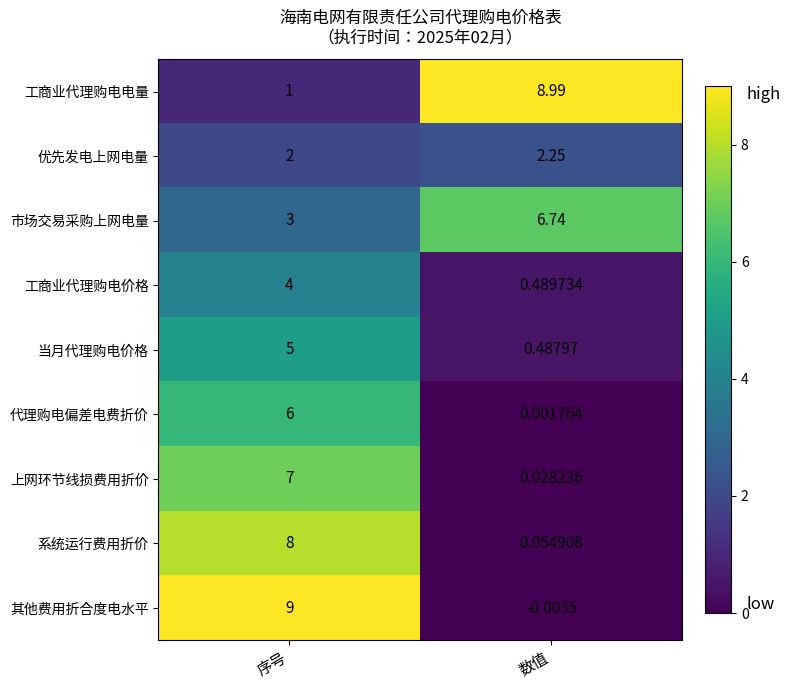

Which category has the lowest value in the 其他费用折合度电水平 series?

数值